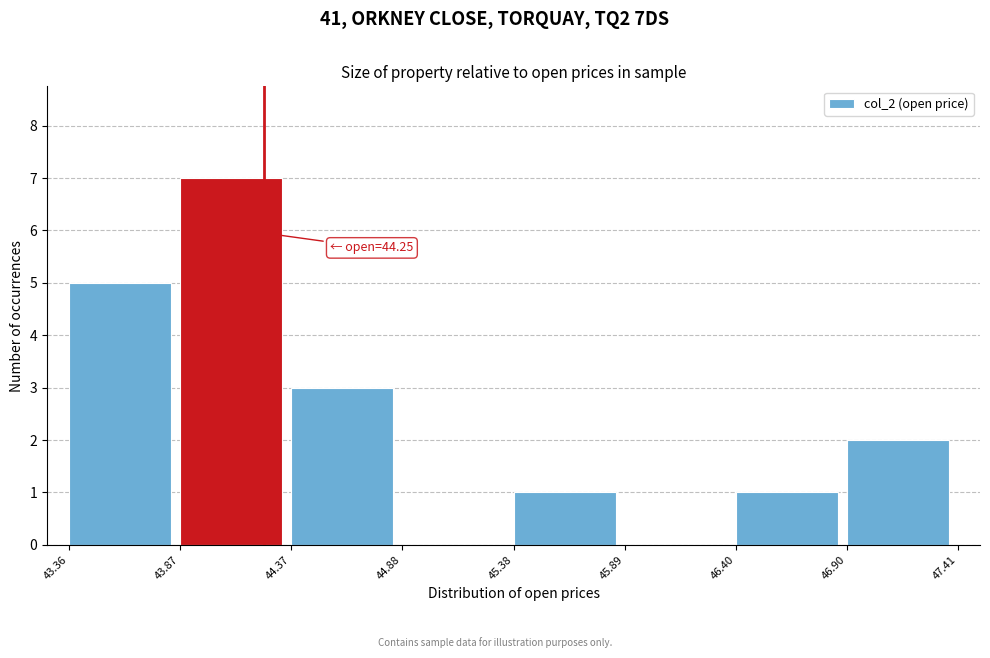

Which range on the x-axis has the tallest bar?

43.87 to 44.37